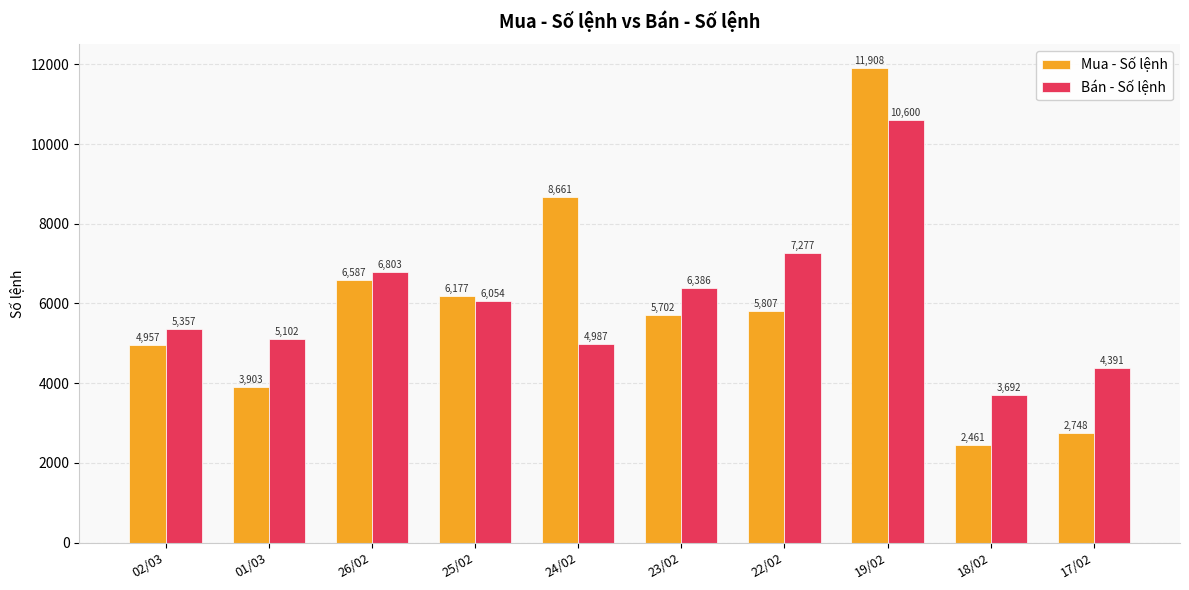

Which series changed the most between 25/02 and 19/02?

Mua - Số lệnh